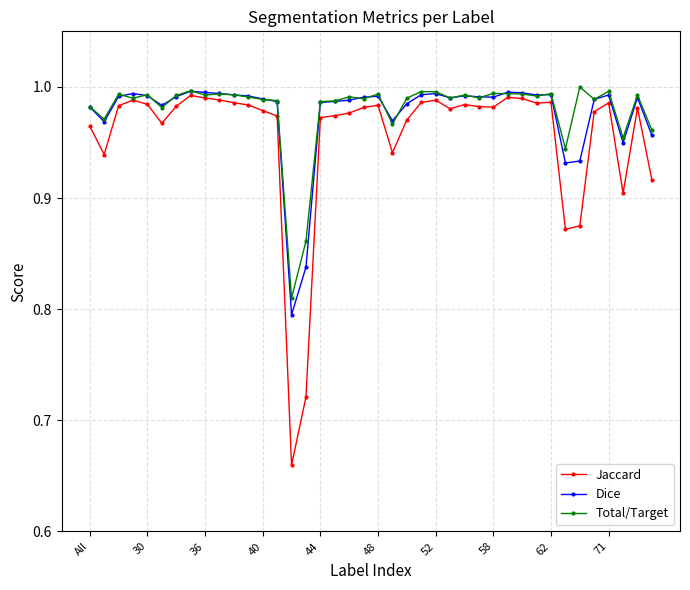

True or false: Total/Target has more than 2 points higher than both neighbors.

True